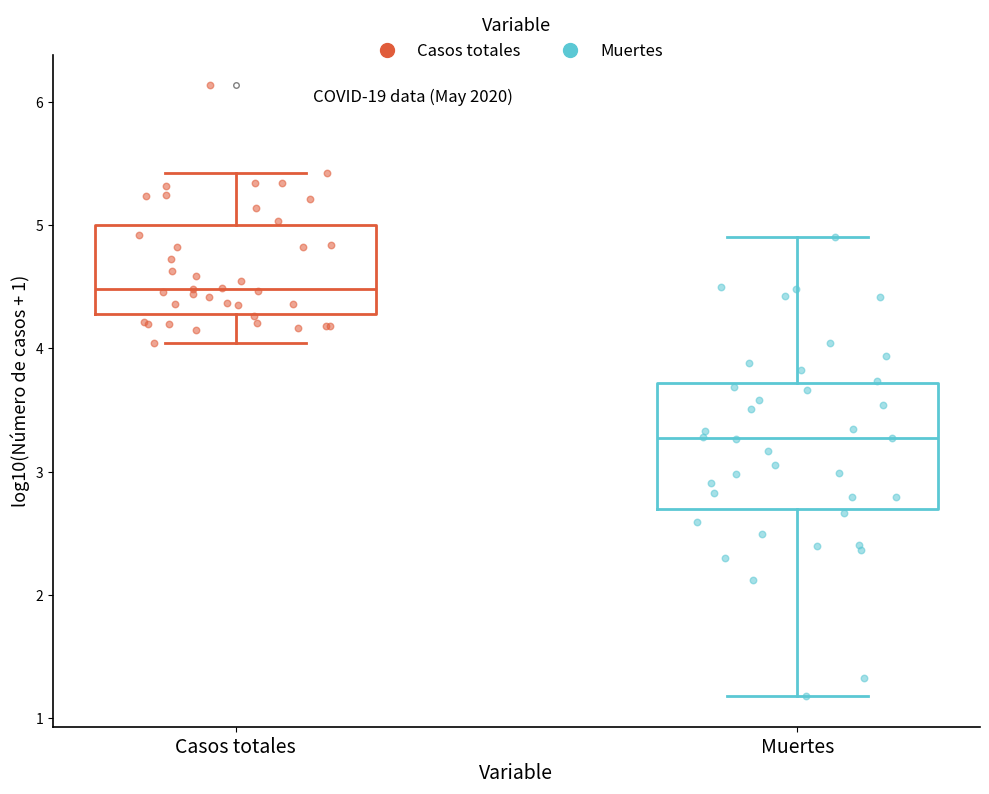

Reading left to right, read every box against the y-axis: the position of its median line, the range the box covers, and the ends of its whiskers. The values are not printed on the chart, so give them approximately, as read against the axis.

Casos totales: median 4.5, box 4.3 to 5.0, whiskers 4.0 to 5.4
Muertes: median 3.3, box 2.7 to 3.7, whiskers 1.2 to 4.9